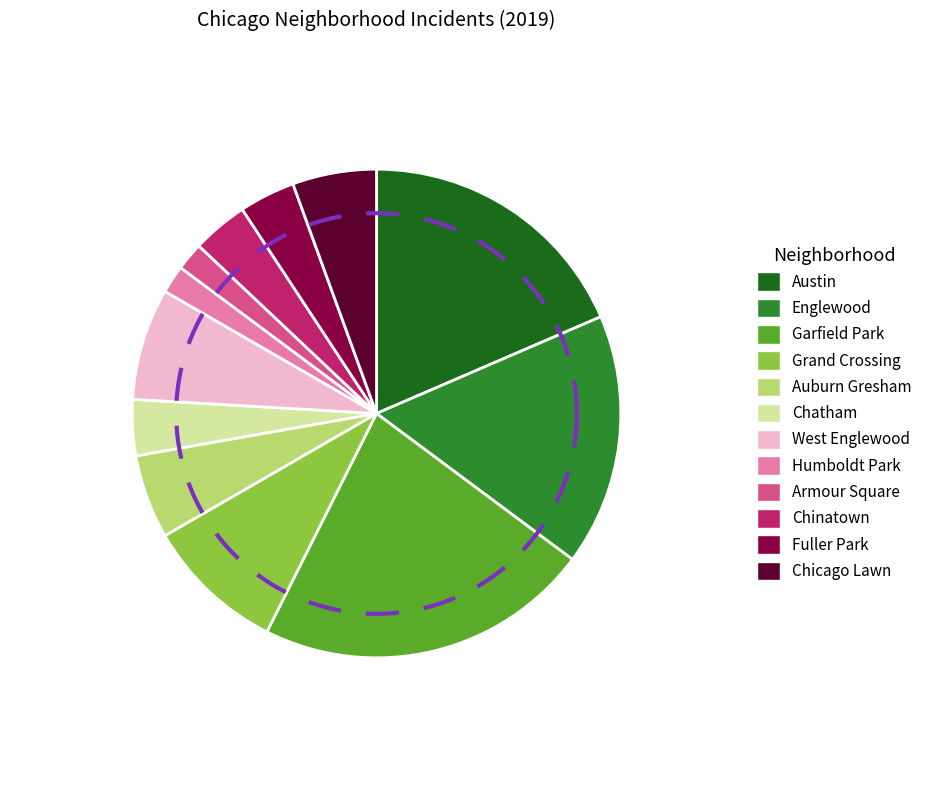

Is Grand Crossing the majority of the pie?

No